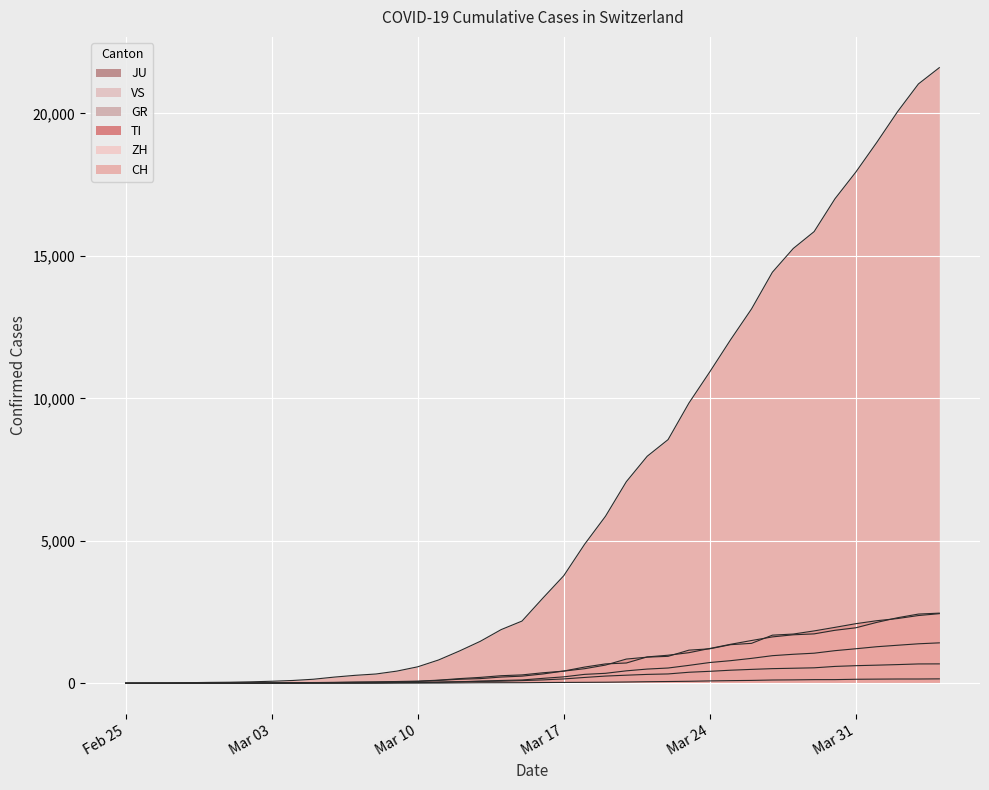

True or false: JU has a value of 5 at 2020-03-07.

True